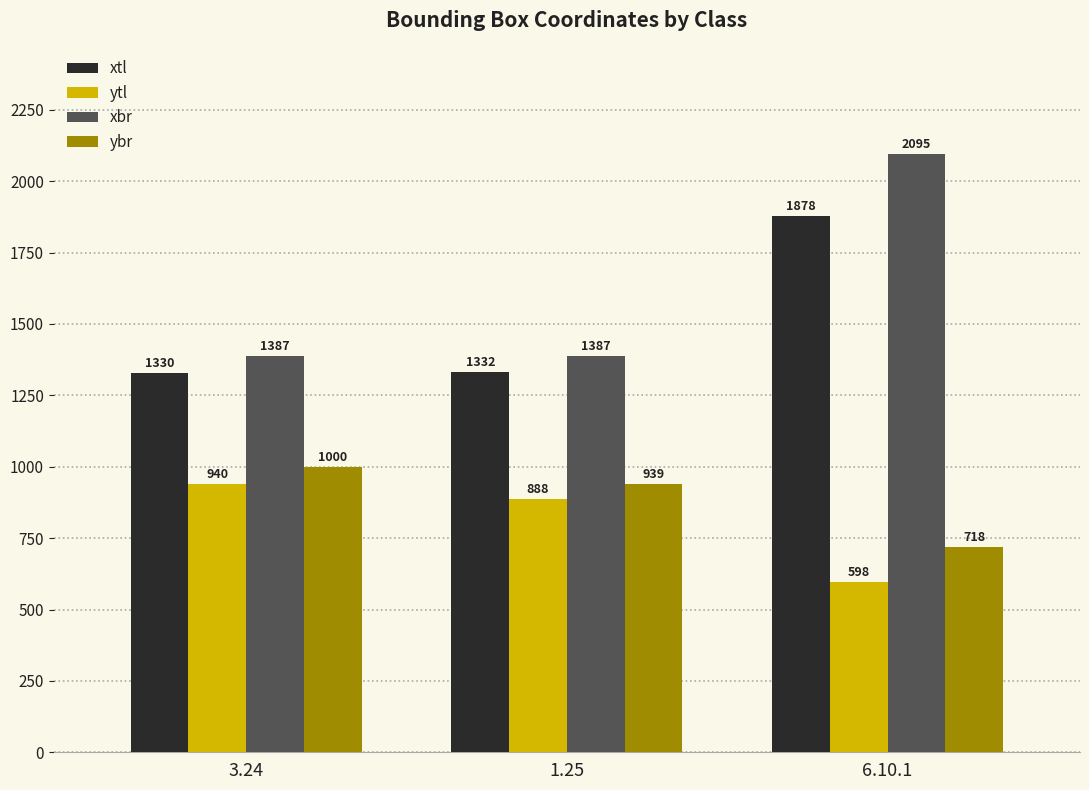

Rank the series by their maximum value, from lowest to highest.

ytl, ybr, xtl, xbr